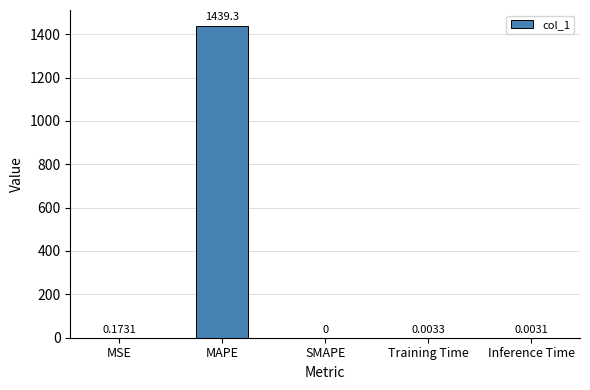

The value at Training Time is 0.0. True or false?

True